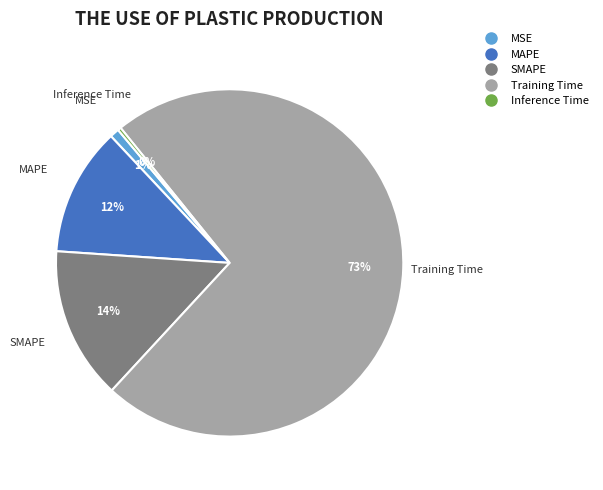

Is the sum of Training Time and Inference Time greater than half?

Yes